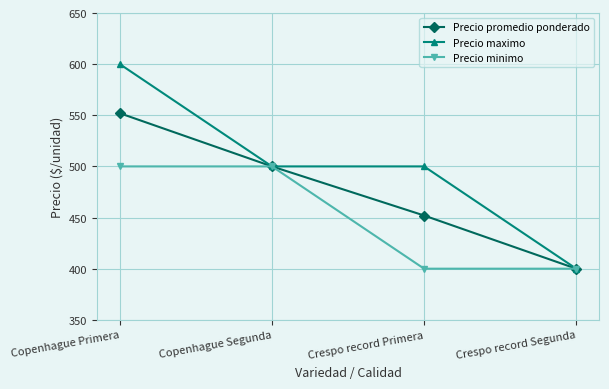

How many lines are shown in the chart?

3